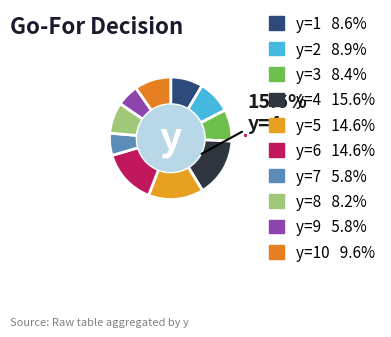

Is there any slice that represents more than half of the pie?

No